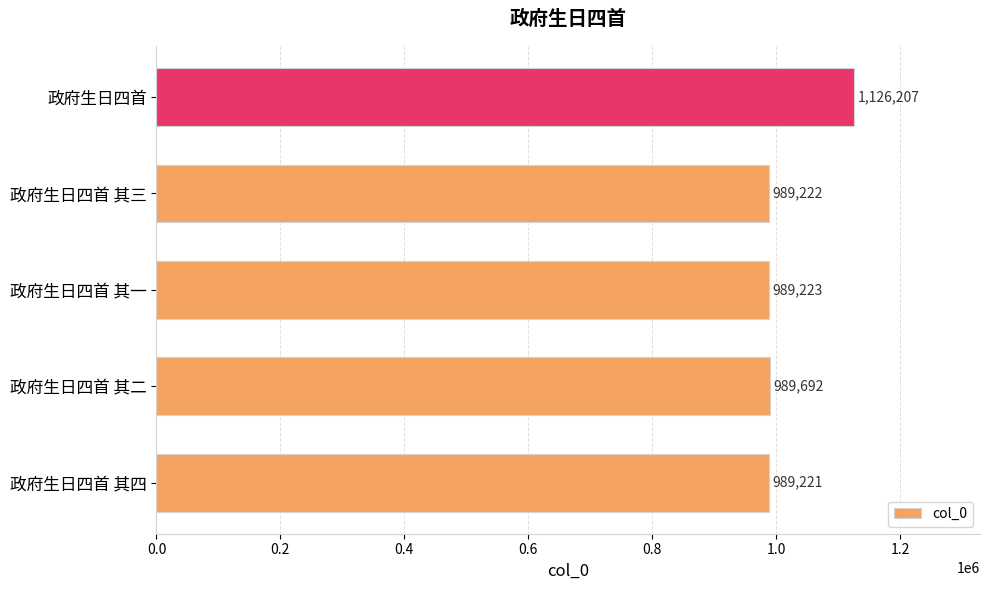

True or false: the data shows 408631 at 政府生日四首 其一.

False